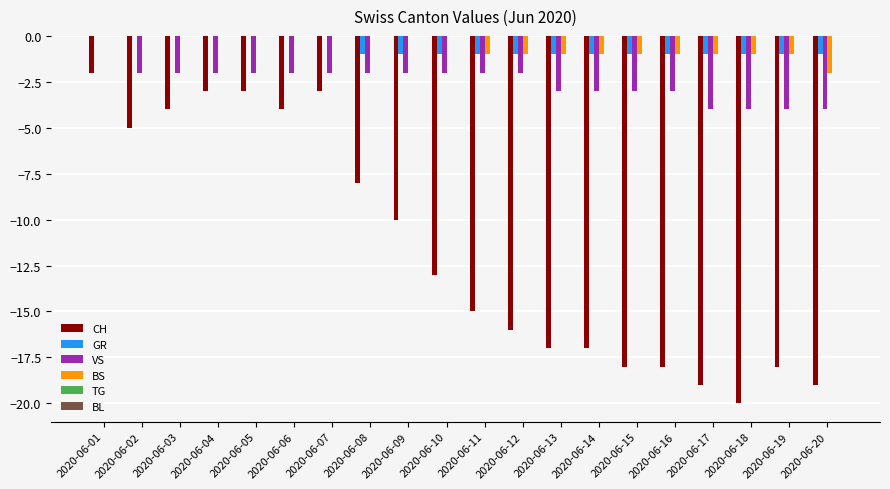

Does the chart contain stacked bars?

No